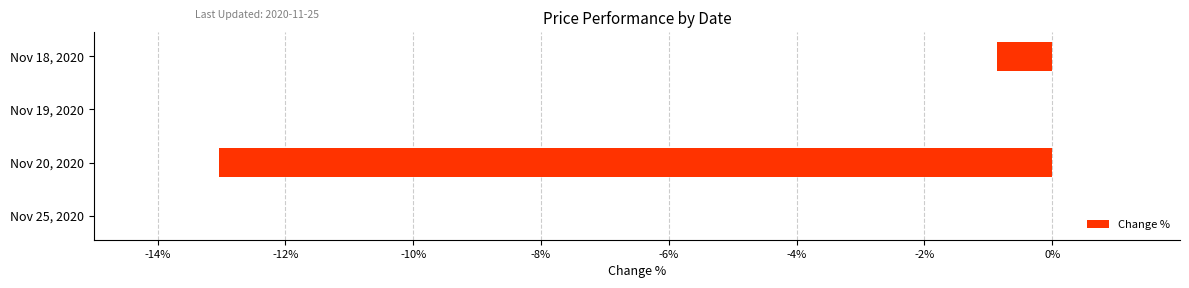

What is the average value?

-3.5